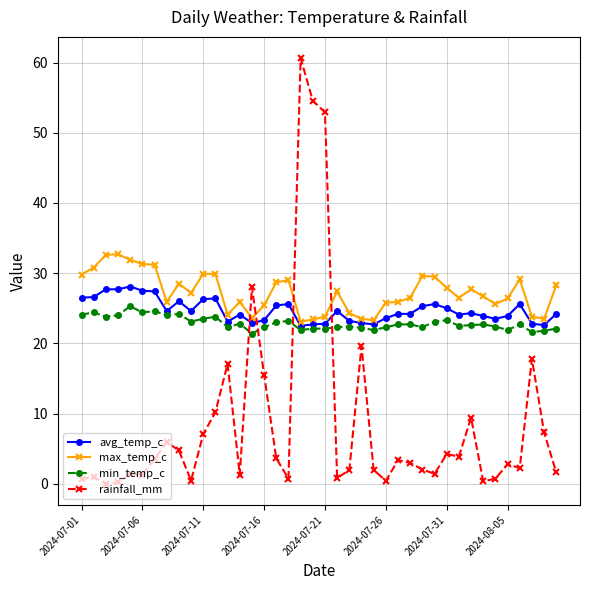

After their last crossing, which series has the higher values: max_temp_c or rainfall_mm?

max_temp_c